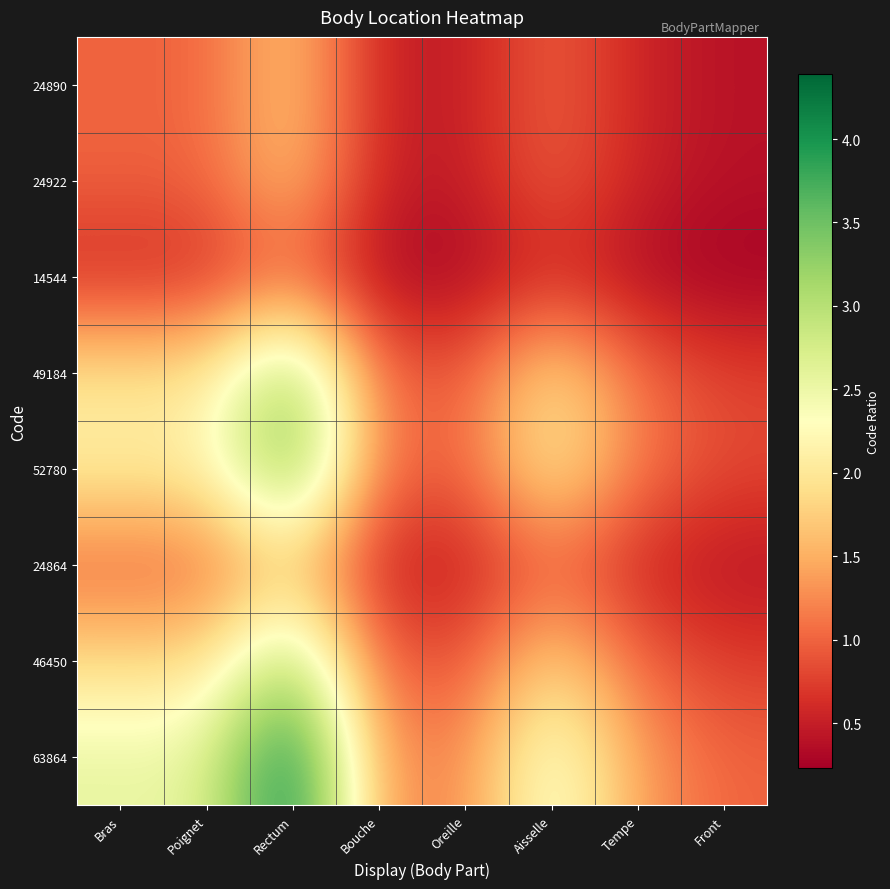

Which has a higher value, Aisselle or Bouche?

Aisselle